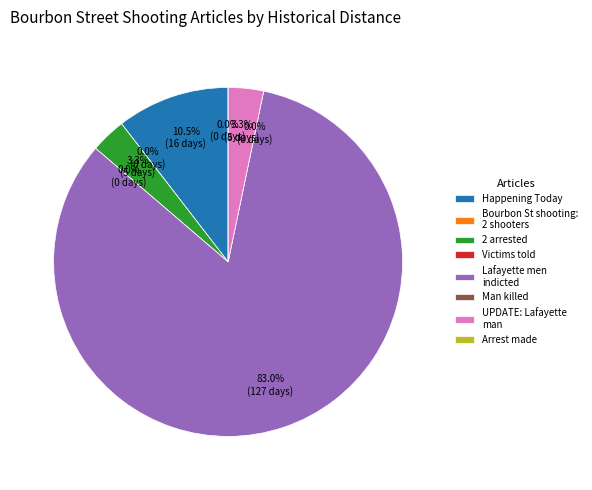

To the nearest percent, what portion does day_2_to_30 (2 arrested) represent?

3%